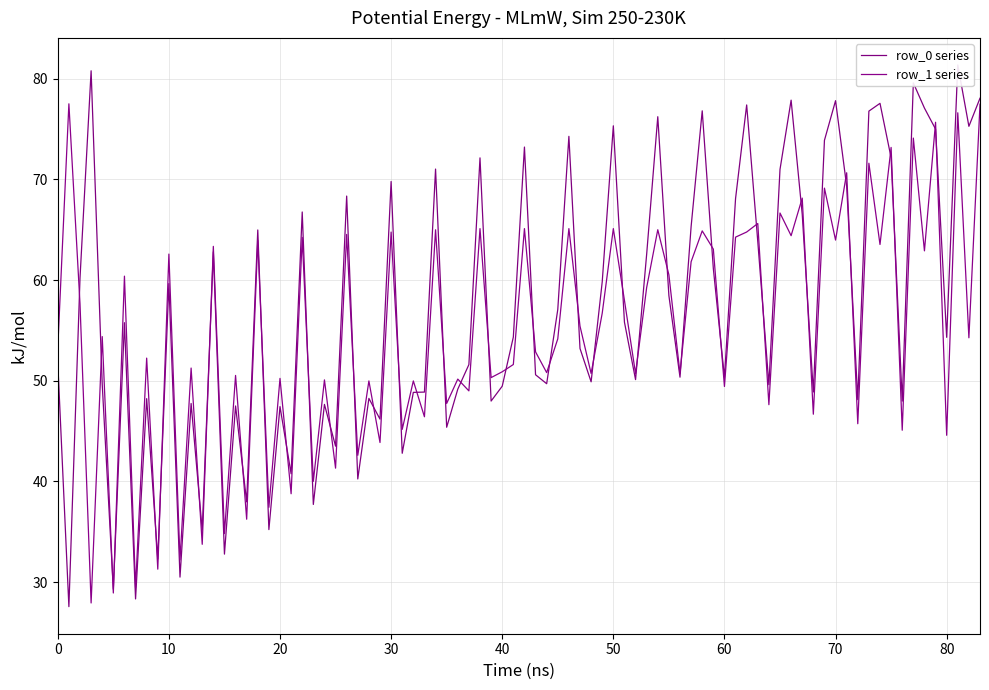

What is the minimum value for row_1 series?

27.9